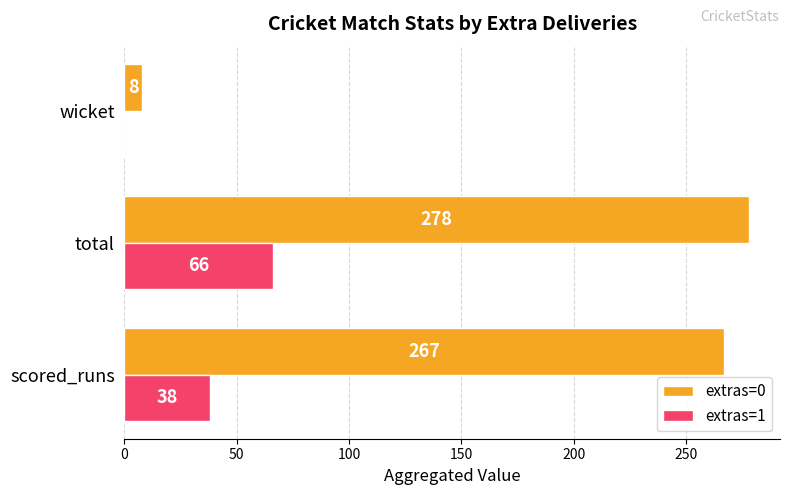

At which category is the sum across all series the highest?

total